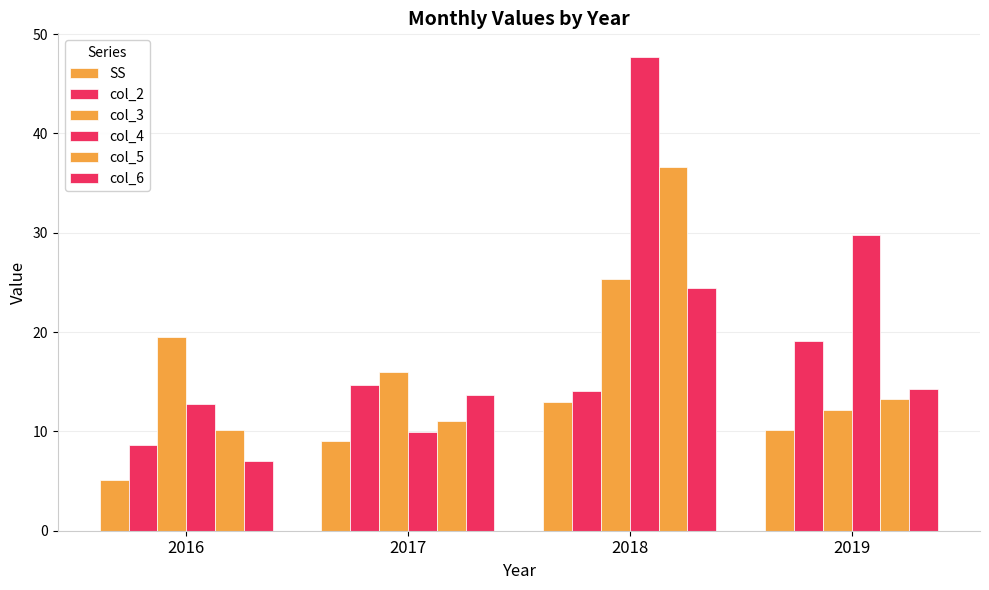

How many data points in SS are less than 10?

2